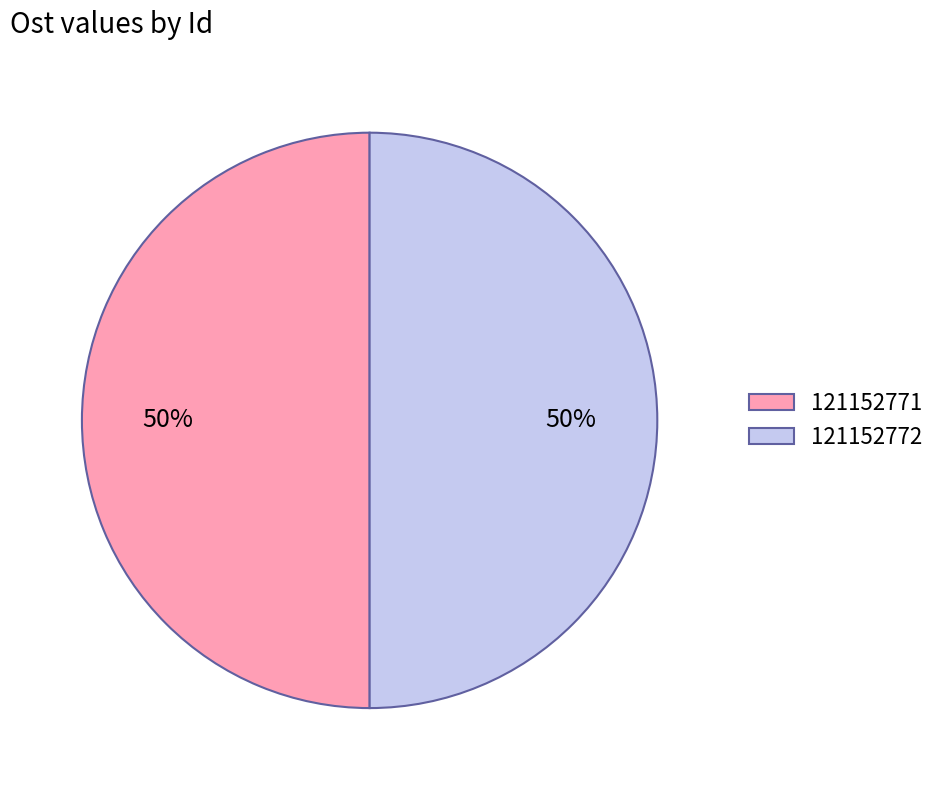

Is it true that 121152771 is 61% of the pie?

False